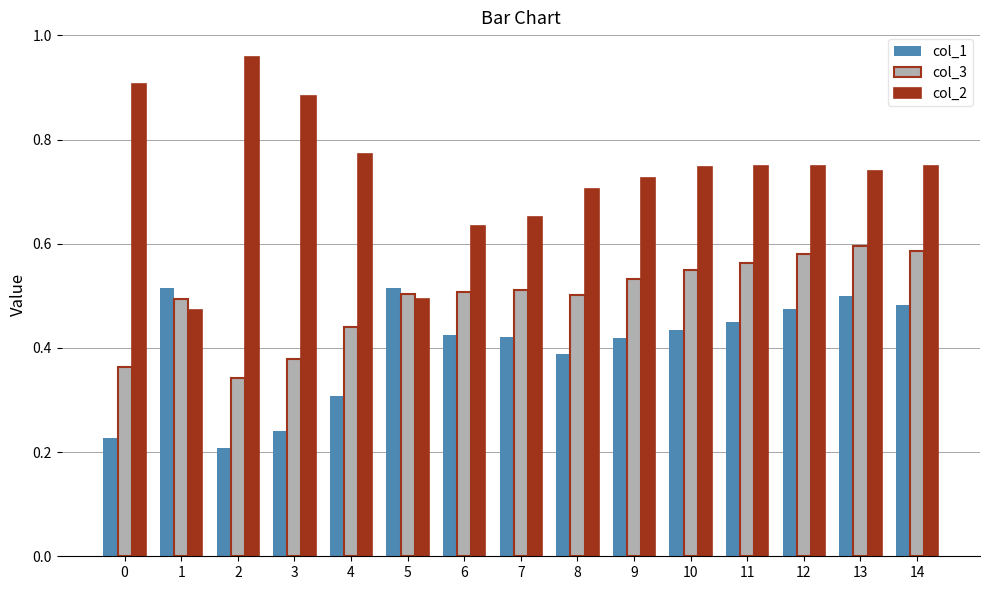

Is the value of col_3 at 2 greater than the value of col_1 at 6?

No